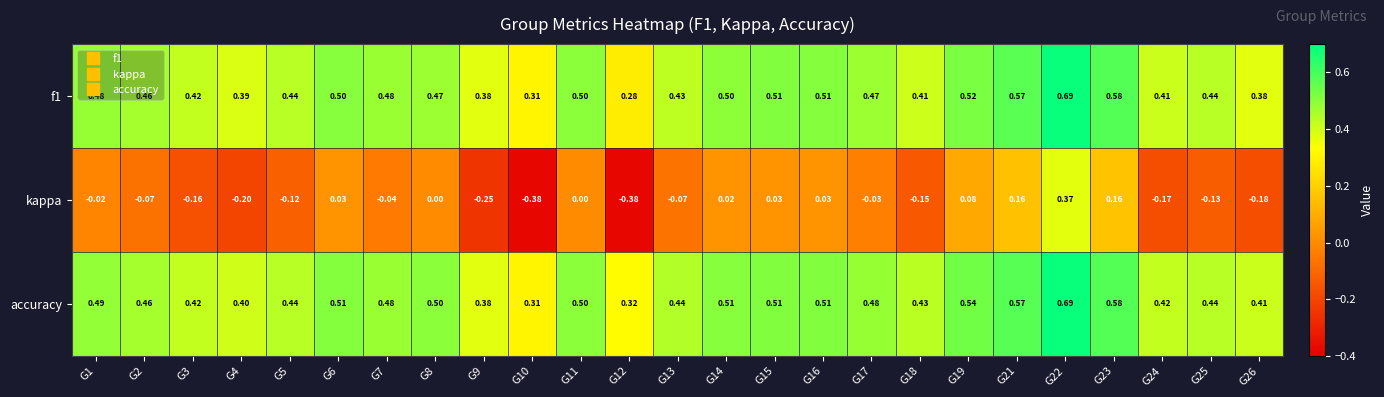

Which series has the widest spread of values?

kappa